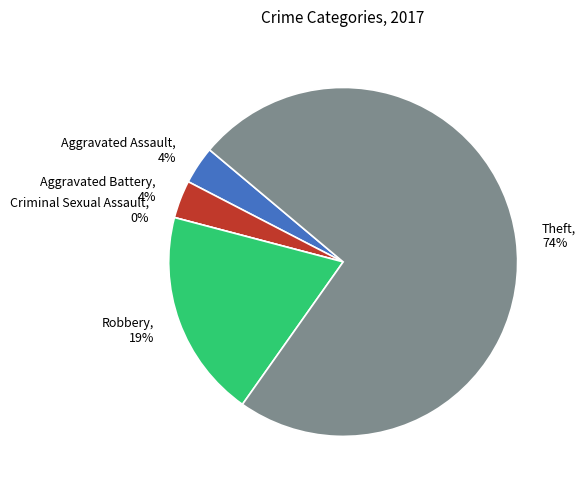

How many segments does this pie chart have?

5